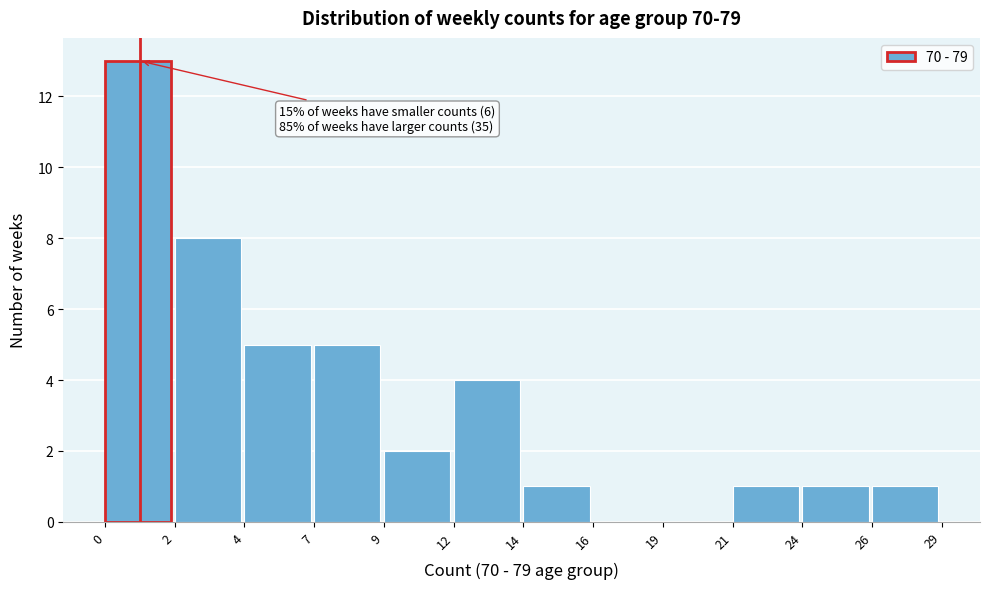

Reading right to left, transcribe all the data shown in this chart.

26=1	24=1	21=1	19=0	16=0	14=1	12=4	9=2	7=5	4=5	2=8	0=13